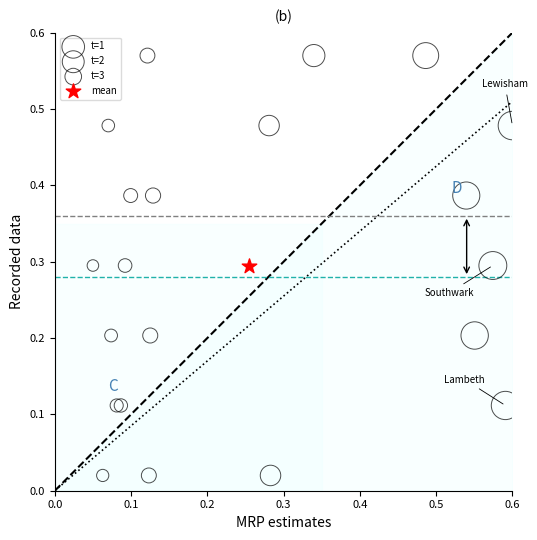

What are all the series names shown in the legend?

t=1, t=2, t=3, mean